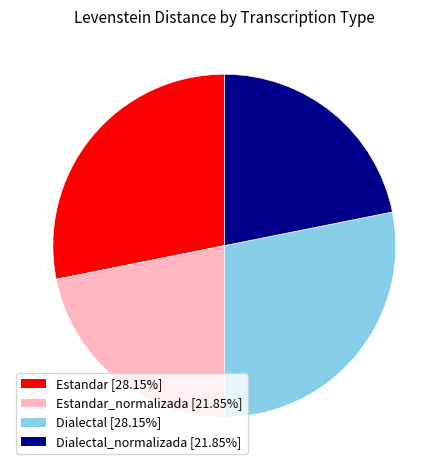

Is there any slice that represents more than half of the pie?

No